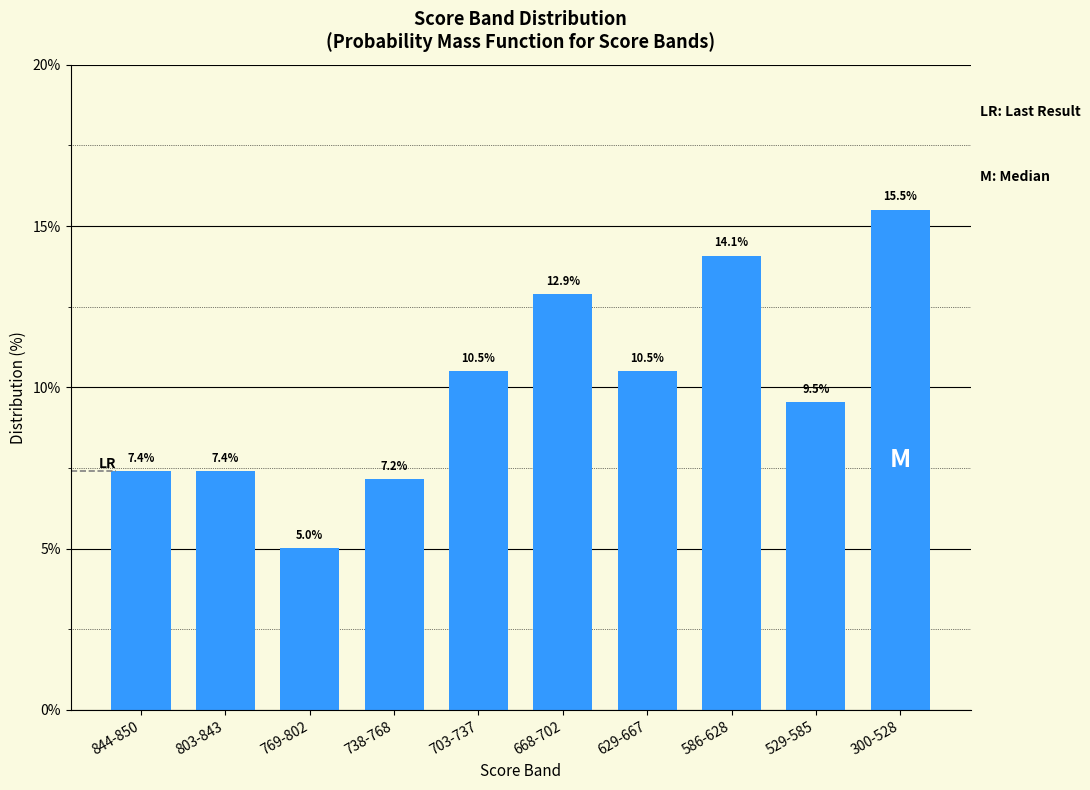

Reading left to right, transcribe all the data shown in this chart.

7.4	7.4	5.0	7.2	10.5	12.9	10.5	14.1	9.5	15.5